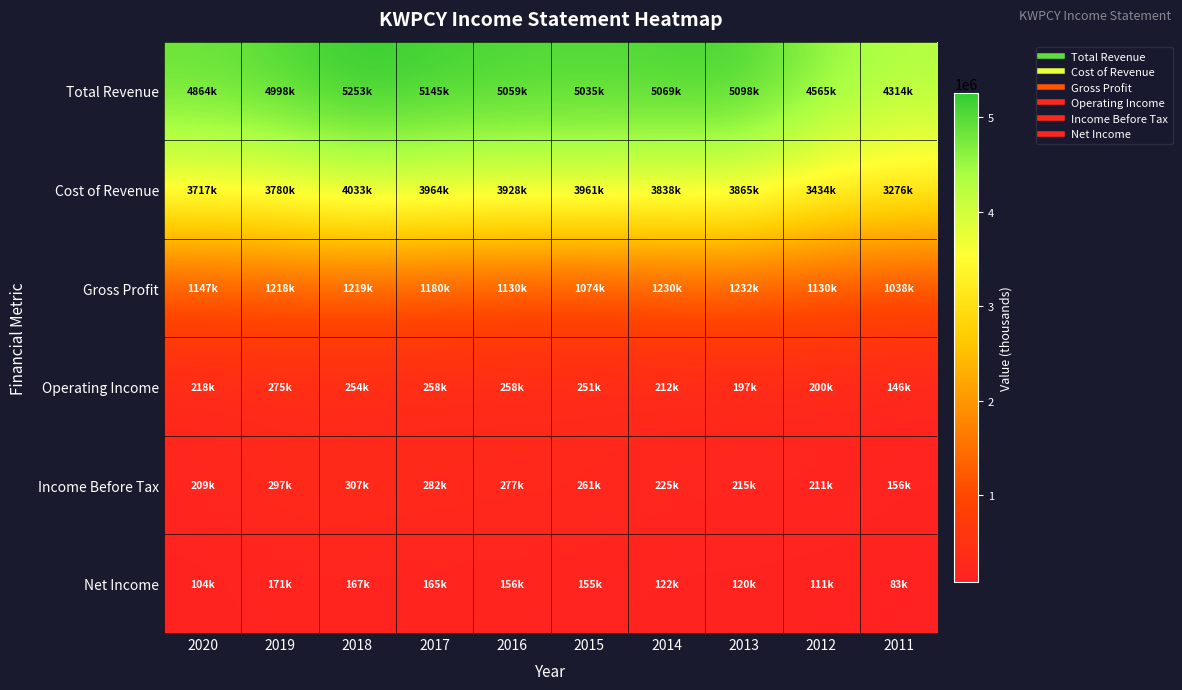

What is the total value across all series at 2015?

10740700